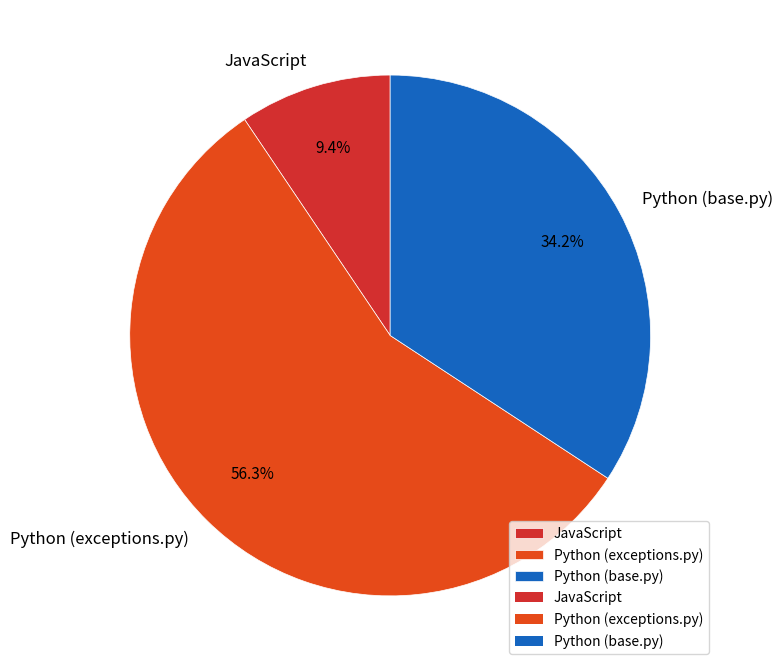

Approximately how many times larger is the value at Python (exceptions.py) compared to Python (base.py)?

1.6